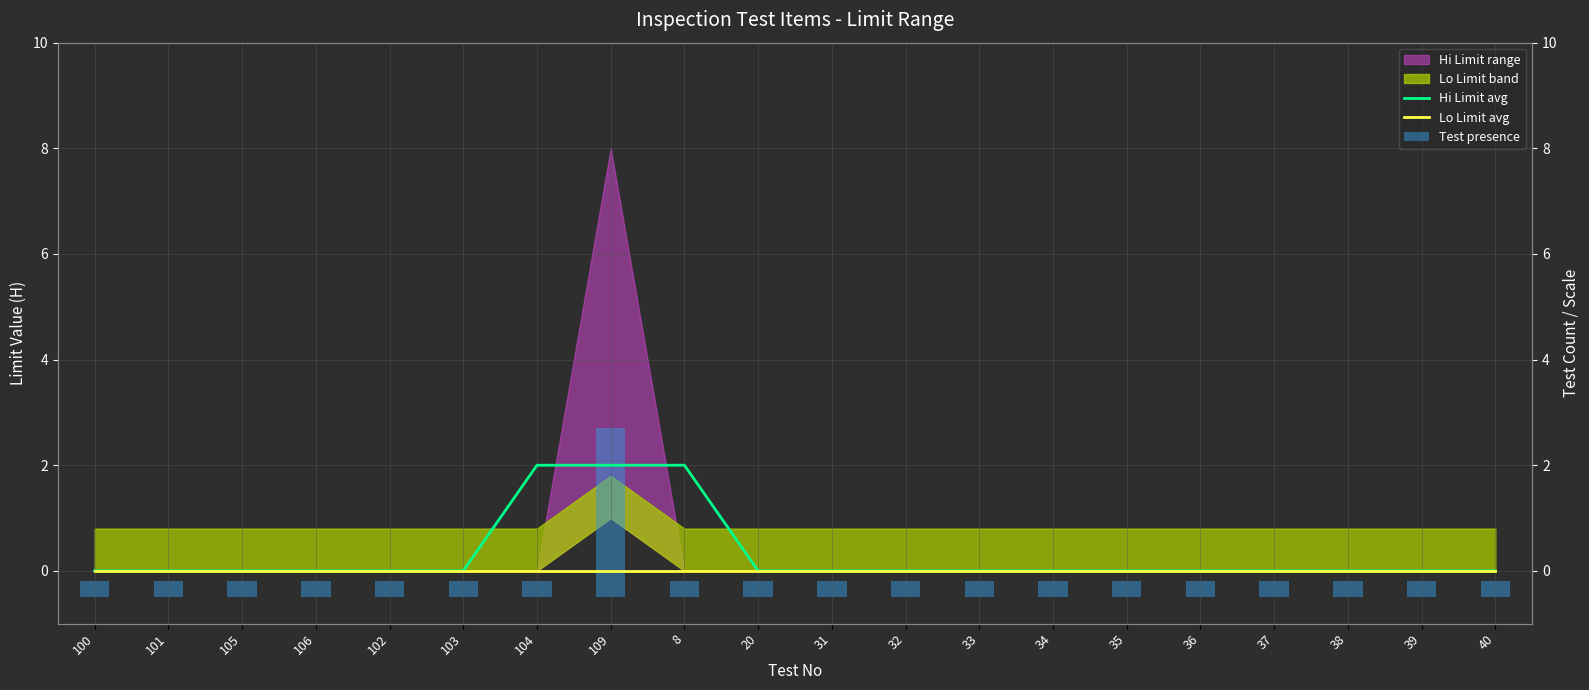

What is the total value across all series at 20?

0.3